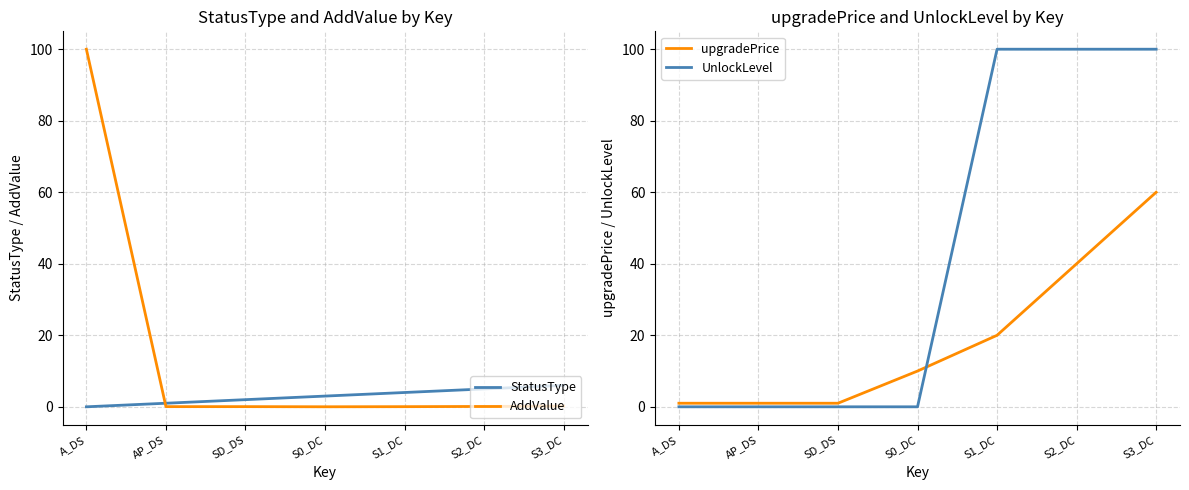

Does the chart display data point markers on the line(s)?

No